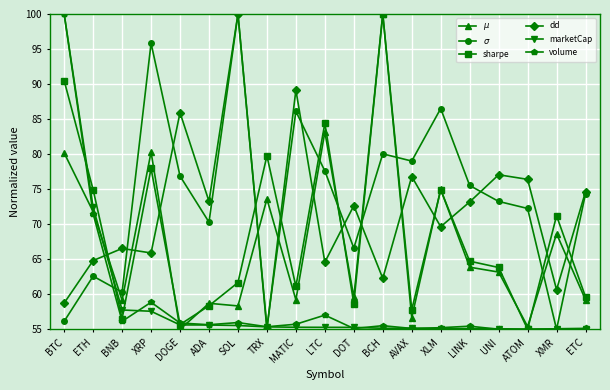

At which category does volume reach its first local peak?

XRP